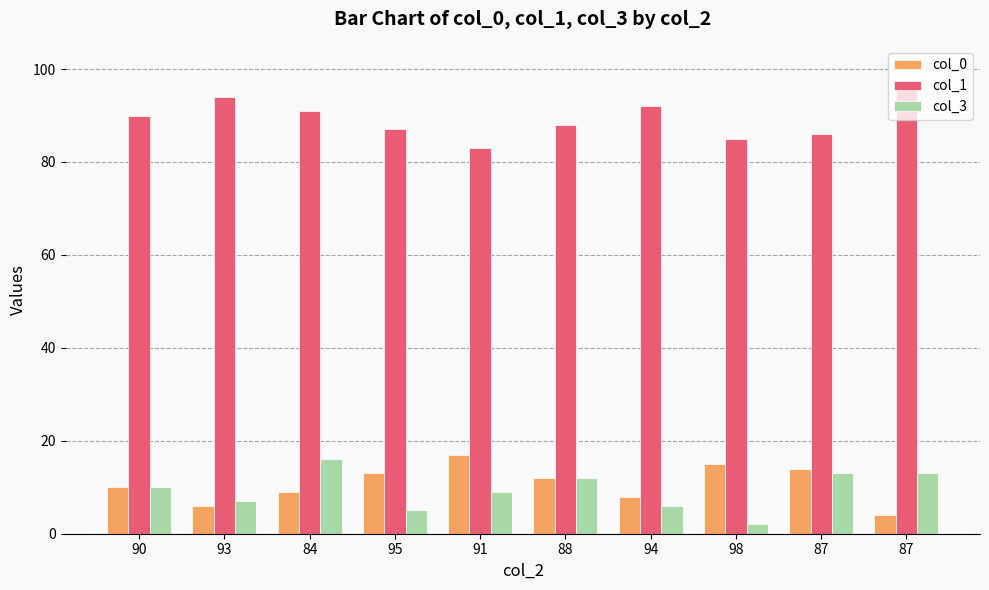

How many groups of bars are there?

10